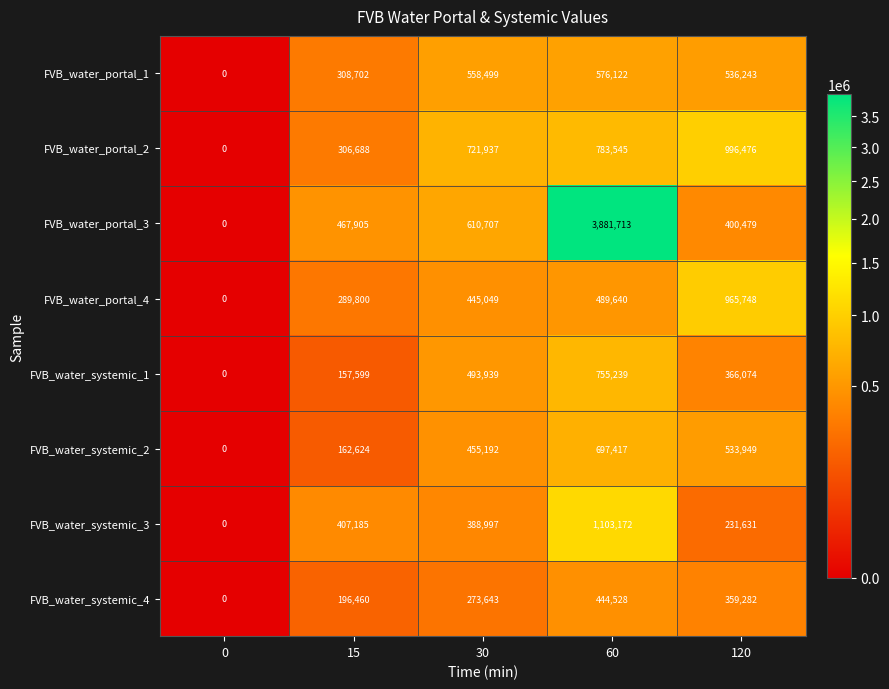

How many series are shown in this chart?

8